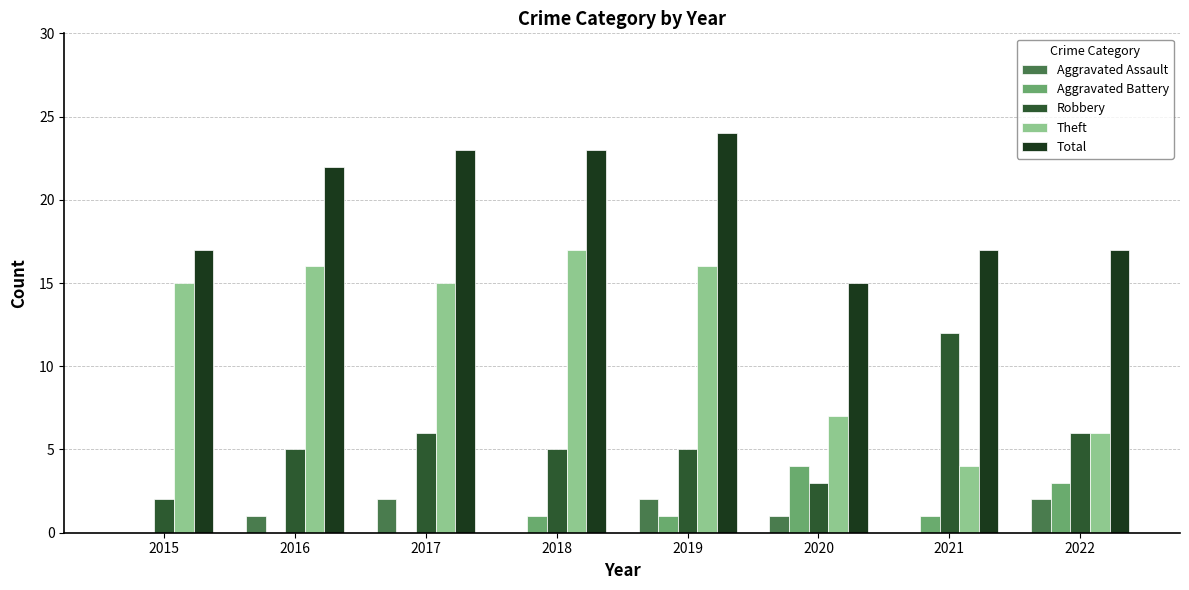

How many groups of bars are there?

8